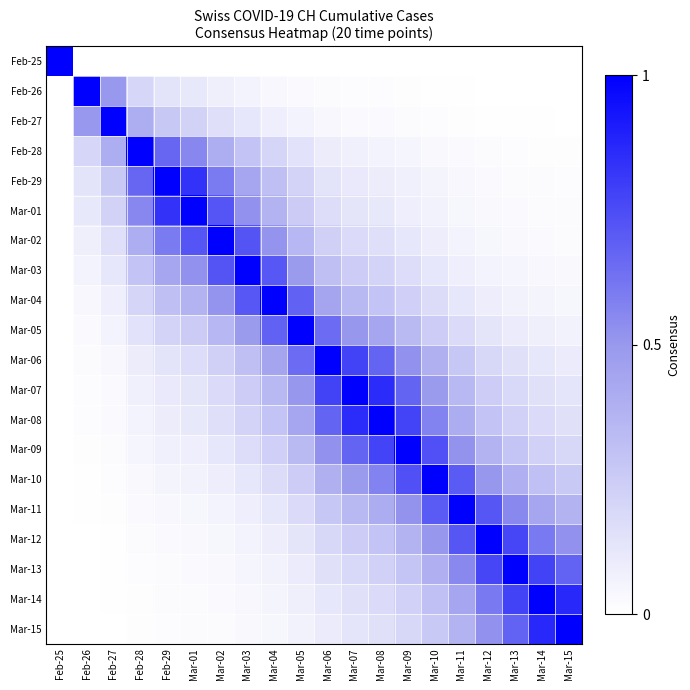

Reading right to left, what are all the values shown in this chart?

Feb-25: Mar-15=0.0	Mar-14=0.0	Mar-13=0.0	Mar-12=0.0	Mar-11=0.0	Mar-10=0.0	Mar-09=0.0	Mar-08=0.0	Mar-07=0.0	Mar-06=0.0	Mar-05=0.0	Mar-04=0.0	Mar-03=0.0	Mar-02=0.0	Mar-01=0.0	Feb-29=0.0	Feb-28=0.0	Feb-27=0.0	Feb-26=0.0	Feb-25=1.0
Feb-26: Mar-15=0.0	Mar-14=0.0	Mar-13=0.0	Mar-12=0.0	Mar-11=0.0	Mar-10=0.0	Mar-09=0.0	Mar-08=0.0	Mar-07=0.0	Mar-06=0.0	Mar-05=0.0	Mar-04=0.0	Mar-03=0.1	Mar-02=0.1	Mar-01=0.1	Feb-29=0.1	Feb-28=0.2	Feb-27=0.5	Feb-26=1.0	Feb-25=0.0
Feb-27: Mar-15=0.0	Mar-14=0.0	Mar-13=0.0	Mar-12=0.0	Mar-11=0.0	Mar-10=0.0	Mar-09=0.0	Mar-08=0.0	Mar-07=0.0	Mar-06=0.0	Mar-05=0.1	Mar-04=0.1	Mar-03=0.1	Mar-02=0.2	Mar-01=0.2	Feb-29=0.3	Feb-28=0.4	Feb-27=1.0	Feb-26=0.5	Feb-25=0.0
Feb-28: Mar-15=0.0	Mar-14=0.0	Mar-13=0.0	Mar-12=0.0	Mar-11=0.0	Mar-10=0.0	Mar-09=0.0	Mar-08=0.1	Mar-07=0.1	Mar-06=0.1	Mar-05=0.1	Mar-04=0.2	Mar-03=0.3	Mar-02=0.4	Mar-01=0.6	Feb-29=0.7	Feb-28=1.0	Feb-27=0.4	Feb-26=0.2	Feb-25=0.0
Feb-29: Mar-15=0.0	Mar-14=0.0	Mar-13=0.0	Mar-12=0.0	Mar-11=0.0	Mar-10=0.1	Mar-09=0.1	Mar-08=0.1	Mar-07=0.1	Mar-06=0.1	Mar-05=0.2	Mar-04=0.3	Mar-03=0.4	Mar-02=0.6	Mar-01=0.8	Feb-29=1.0	Feb-28=0.7	Feb-27=0.3	Feb-26=0.1	Feb-25=0.0
Mar-01: Mar-15=0.0	Mar-14=0.0	Mar-13=0.0	Mar-12=0.0	Mar-11=0.0	Mar-10=0.1	Mar-09=0.1	Mar-08=0.1	Mar-07=0.1	Mar-06=0.2	Mar-05=0.3	Mar-04=0.4	Mar-03=0.5	Mar-02=0.7	Mar-01=1.0	Feb-29=0.8	Feb-28=0.6	Feb-27=0.2	Feb-26=0.1	Feb-25=0.0
Mar-02: Mar-15=0.0	Mar-14=0.0	Mar-13=0.0	Mar-12=0.0	Mar-11=0.1	Mar-10=0.1	Mar-09=0.1	Mar-08=0.2	Mar-07=0.2	Mar-06=0.2	Mar-05=0.4	Mar-04=0.5	Mar-03=0.7	Mar-02=1.0	Mar-01=0.7	Feb-29=0.6	Feb-28=0.4	Feb-27=0.2	Feb-26=0.1	Feb-25=0.0
Mar-03: Mar-15=0.0	Mar-14=0.0	Mar-13=0.0	Mar-12=0.1	Mar-11=0.1	Mar-10=0.1	Mar-09=0.2	Mar-08=0.2	Mar-07=0.2	Mar-06=0.3	Mar-05=0.5	Mar-04=0.7	Mar-03=1.0	Mar-02=0.7	Mar-01=0.5	Feb-29=0.4	Feb-28=0.3	Feb-27=0.1	Feb-26=0.1	Feb-25=0.0
Mar-04: Mar-15=0.0	Mar-14=0.1	Mar-13=0.1	Mar-12=0.1	Mar-11=0.1	Mar-10=0.2	Mar-09=0.2	Mar-08=0.3	Mar-07=0.3	Mar-06=0.4	Mar-05=0.7	Mar-04=1.0	Mar-03=0.7	Mar-02=0.5	Mar-01=0.4	Feb-29=0.3	Feb-28=0.2	Feb-27=0.1	Feb-26=0.0	Feb-25=0.0
Mar-05: Mar-15=0.1	Mar-14=0.1	Mar-13=0.1	Mar-12=0.1	Mar-11=0.2	Mar-10=0.2	Mar-09=0.3	Mar-08=0.4	Mar-07=0.5	Mar-06=0.6	Mar-05=1.0	Mar-04=0.7	Mar-03=0.5	Mar-02=0.4	Mar-01=0.3	Feb-29=0.2	Feb-28=0.1	Feb-27=0.1	Feb-26=0.0	Feb-25=0.0
Mar-06: Mar-15=0.1	Mar-14=0.1	Mar-13=0.1	Mar-12=0.2	Mar-11=0.3	Mar-10=0.4	Mar-09=0.5	Mar-08=0.7	Mar-07=0.8	Mar-06=1.0	Mar-05=0.6	Mar-04=0.4	Mar-03=0.3	Mar-02=0.2	Mar-01=0.2	Feb-29=0.1	Feb-28=0.1	Feb-27=0.0	Feb-26=0.0	Feb-25=0.0
Mar-07: Mar-15=0.1	Mar-14=0.1	Mar-13=0.2	Mar-12=0.2	Mar-11=0.3	Mar-10=0.5	Mar-09=0.7	Mar-08=0.9	Mar-07=1.0	Mar-06=0.8	Mar-05=0.5	Mar-04=0.3	Mar-03=0.2	Mar-02=0.2	Mar-01=0.1	Feb-29=0.1	Feb-28=0.1	Feb-27=0.0	Feb-26=0.0	Feb-25=0.0
Mar-08: Mar-15=0.2	Mar-14=0.2	Mar-13=0.2	Mar-12=0.3	Mar-11=0.4	Mar-10=0.6	Mar-09=0.8	Mar-08=1.0	Mar-07=0.9	Mar-06=0.7	Mar-05=0.4	Mar-04=0.3	Mar-03=0.2	Mar-02=0.2	Mar-01=0.1	Feb-29=0.1	Feb-28=0.1	Feb-27=0.0	Feb-26=0.0	Feb-25=0.0
Mar-09: Mar-15=0.2	Mar-14=0.2	Mar-13=0.3	Mar-12=0.4	Mar-11=0.5	Mar-10=0.7	Mar-09=1.0	Mar-08=0.8	Mar-07=0.7	Mar-06=0.5	Mar-05=0.3	Mar-04=0.2	Mar-03=0.2	Mar-02=0.1	Mar-01=0.1	Feb-29=0.1	Feb-28=0.0	Feb-27=0.0	Feb-26=0.0	Feb-25=0.0
Mar-10: Mar-15=0.3	Mar-14=0.3	Mar-13=0.4	Mar-12=0.5	Mar-11=0.7	Mar-10=1.0	Mar-09=0.7	Mar-08=0.6	Mar-07=0.5	Mar-06=0.4	Mar-05=0.2	Mar-04=0.2	Mar-03=0.1	Mar-02=0.1	Mar-01=0.1	Feb-29=0.1	Feb-28=0.0	Feb-27=0.0	Feb-26=0.0	Feb-25=0.0
Mar-11: Mar-15=0.4	Mar-14=0.4	Mar-13=0.6	Mar-12=0.7	Mar-11=1.0	Mar-10=0.7	Mar-09=0.5	Mar-08=0.4	Mar-07=0.3	Mar-06=0.3	Mar-05=0.2	Mar-04=0.1	Mar-03=0.1	Mar-02=0.1	Mar-01=0.0	Feb-29=0.0	Feb-28=0.0	Feb-27=0.0	Feb-26=0.0	Feb-25=0.0
Mar-12: Mar-15=0.5	Mar-14=0.6	Mar-13=0.8	Mar-12=1.0	Mar-11=0.7	Mar-10=0.5	Mar-09=0.4	Mar-08=0.3	Mar-07=0.2	Mar-06=0.2	Mar-05=0.1	Mar-04=0.1	Mar-03=0.1	Mar-02=0.0	Mar-01=0.0	Feb-29=0.0	Feb-28=0.0	Feb-27=0.0	Feb-26=0.0	Feb-25=0.0
Mar-13: Mar-15=0.7	Mar-14=0.8	Mar-13=1.0	Mar-12=0.8	Mar-11=0.6	Mar-10=0.4	Mar-09=0.3	Mar-08=0.2	Mar-07=0.2	Mar-06=0.1	Mar-05=0.1	Mar-04=0.1	Mar-03=0.0	Mar-02=0.0	Mar-01=0.0	Feb-29=0.0	Feb-28=0.0	Feb-27=0.0	Feb-26=0.0	Feb-25=0.0
Mar-14: Mar-15=0.9	Mar-14=1.0	Mar-13=0.8	Mar-12=0.6	Mar-11=0.4	Mar-10=0.3	Mar-09=0.2	Mar-08=0.2	Mar-07=0.1	Mar-06=0.1	Mar-05=0.1	Mar-04=0.1	Mar-03=0.0	Mar-02=0.0	Mar-01=0.0	Feb-29=0.0	Feb-28=0.0	Feb-27=0.0	Feb-26=0.0	Feb-25=0.0
Mar-15: Mar-15=1.0	Mar-14=0.9	Mar-13=0.7	Mar-12=0.5	Mar-11=0.4	Mar-10=0.3	Mar-09=0.2	Mar-08=0.2	Mar-07=0.1	Mar-06=0.1	Mar-05=0.1	Mar-04=0.0	Mar-03=0.0	Mar-02=0.0	Mar-01=0.0	Feb-29=0.0	Feb-28=0.0	Feb-27=0.0	Feb-26=0.0	Feb-25=0.0